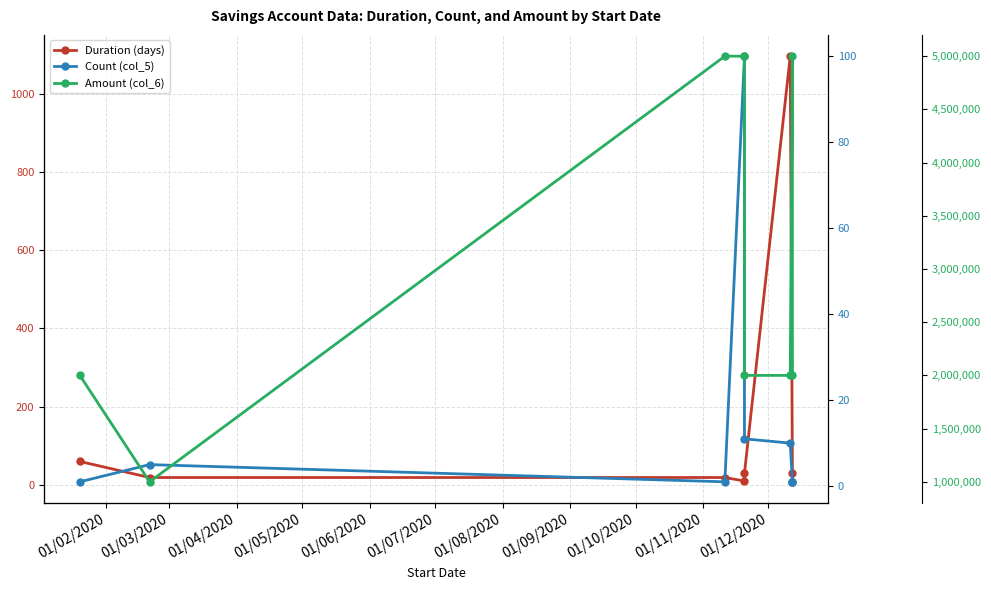

What are all the series names shown in the legend?

Duration (days), Count (col_5), Amount (col_6)